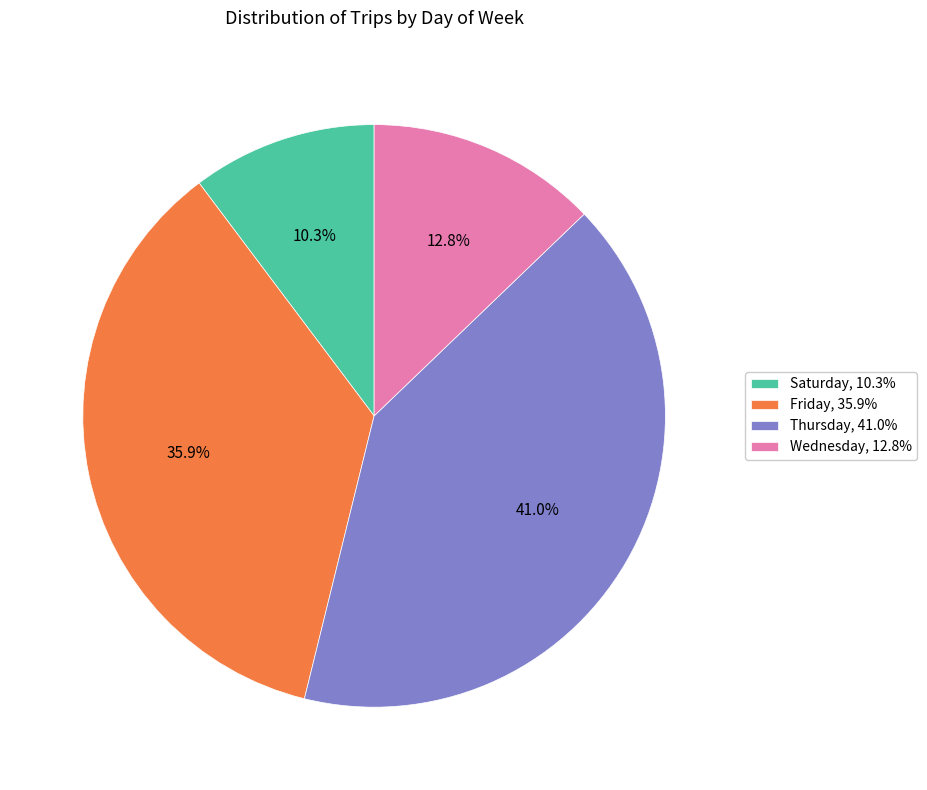

Rank the categories by value from lowest to highest.

Saturday, 10.3%, Wednesday, 12.8%, Friday, 35.9%, Thursday, 41.0%